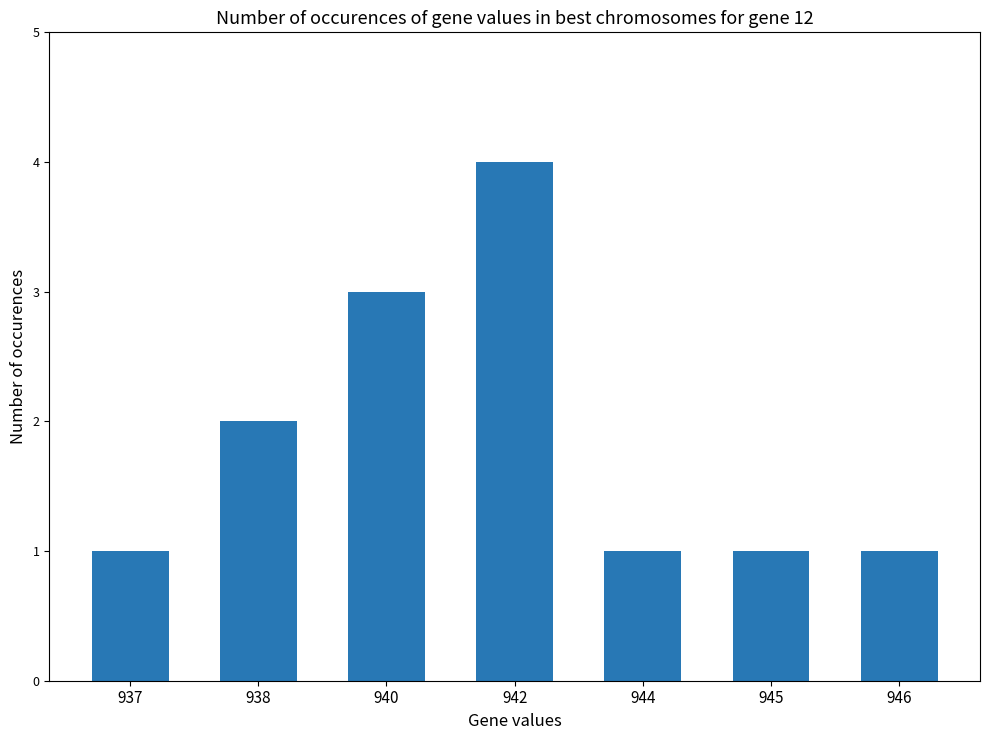

At which category does the chart reach its peak across all series?

942